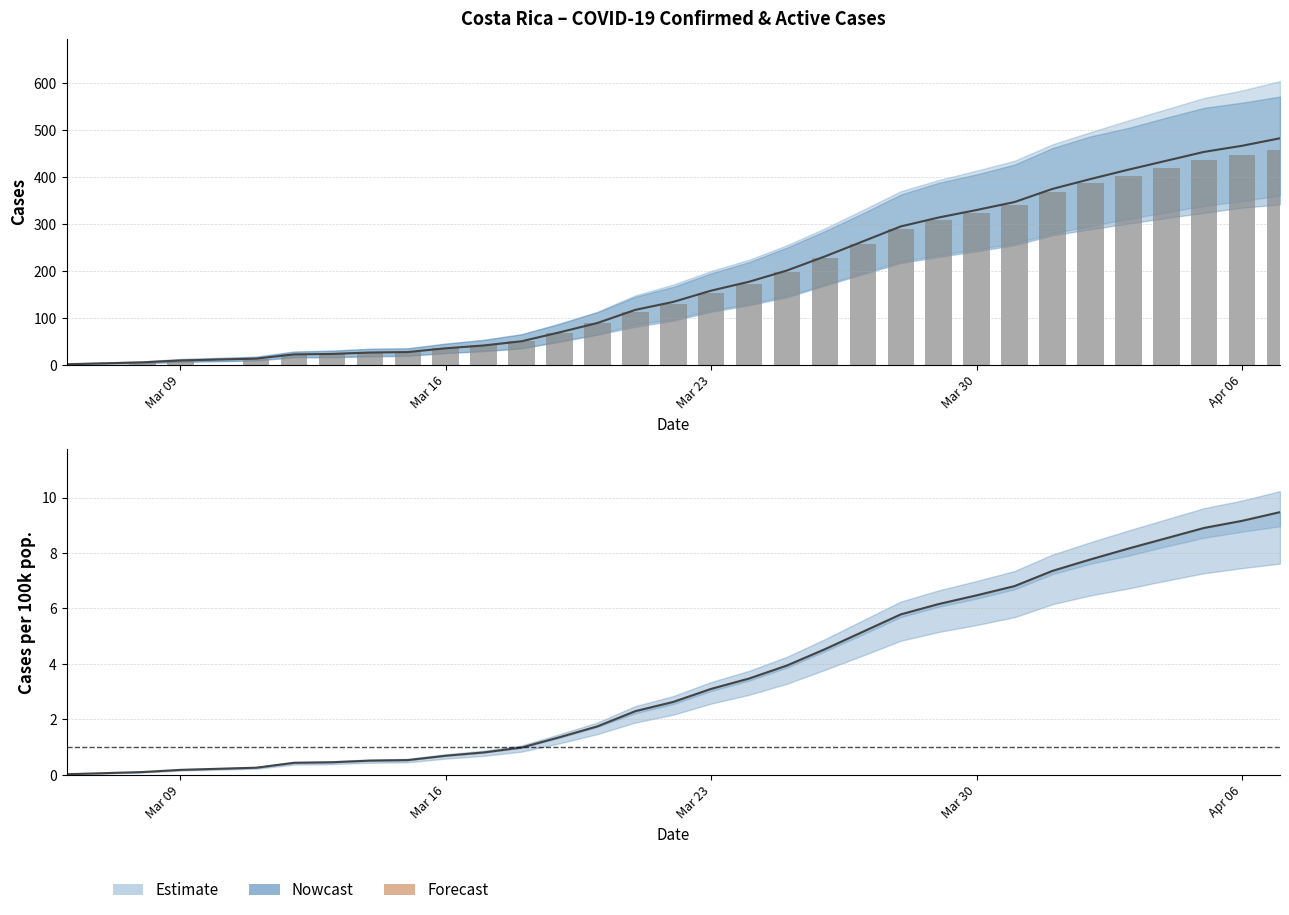

Is it true that the value at 14 is 177?

False